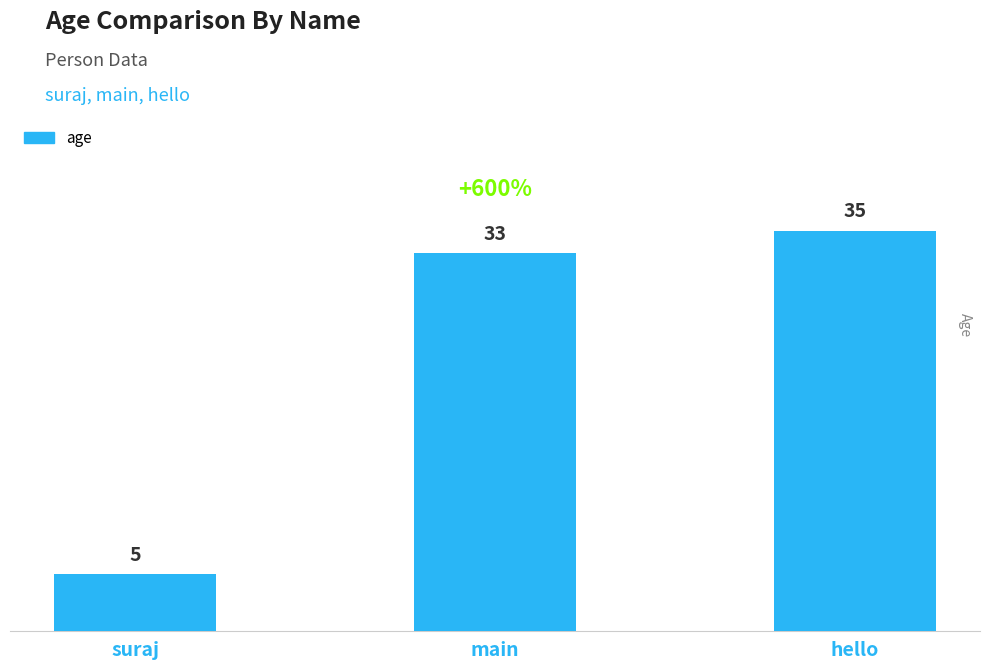

How many bars are there in total?

3